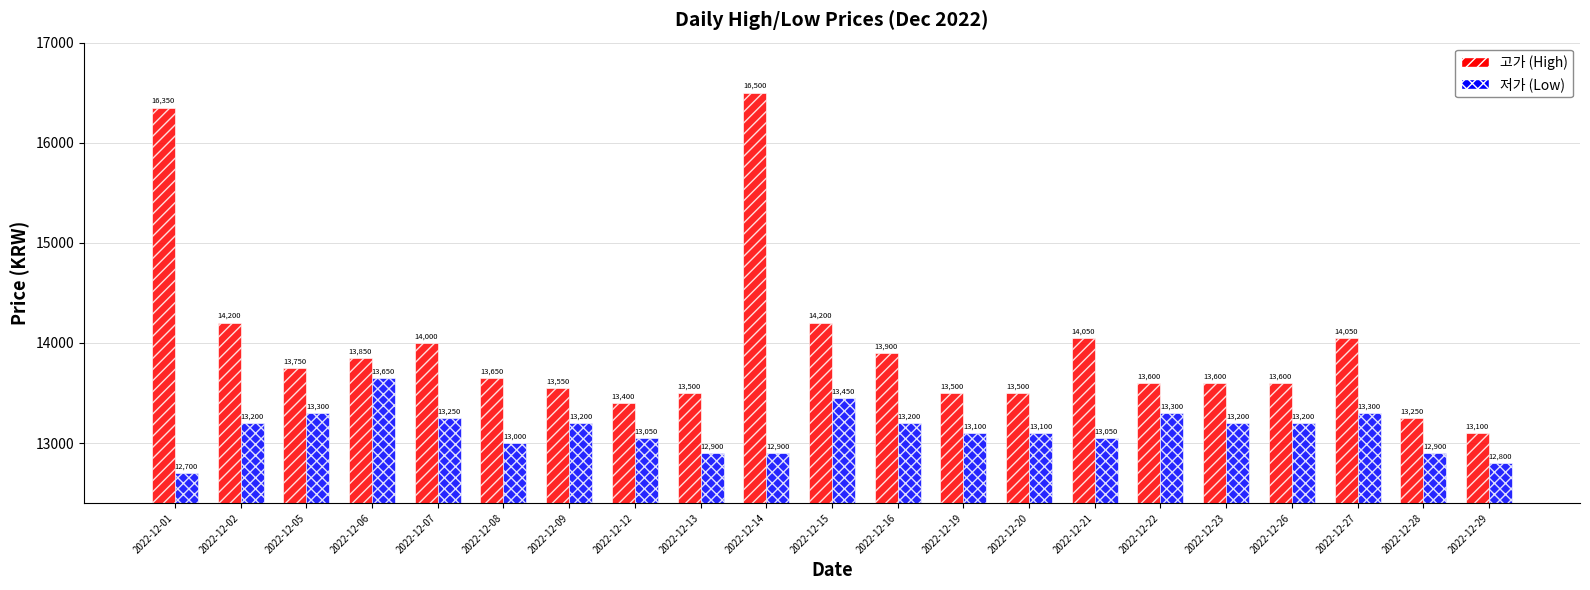

What is the difference between the 저가 (Low) values at 2022-12-02 and 2022-12-22?

100